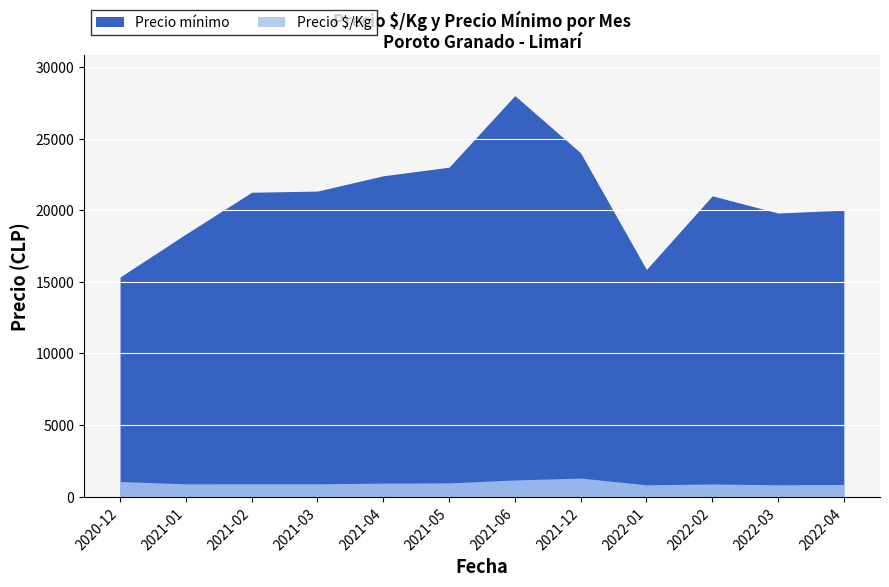

At 2020-12, list the series in order from smallest to largest.

Precio $/Kg, Precio mínimo